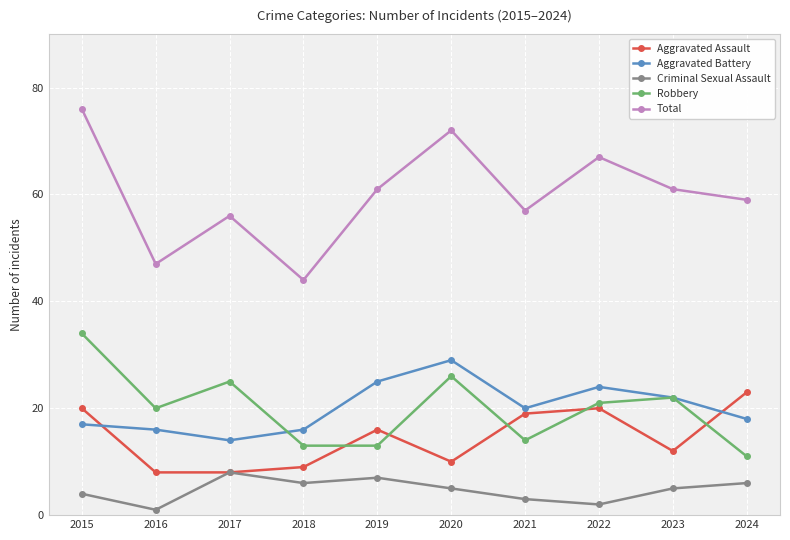

At how many categories does at least one series exceed 62?

3